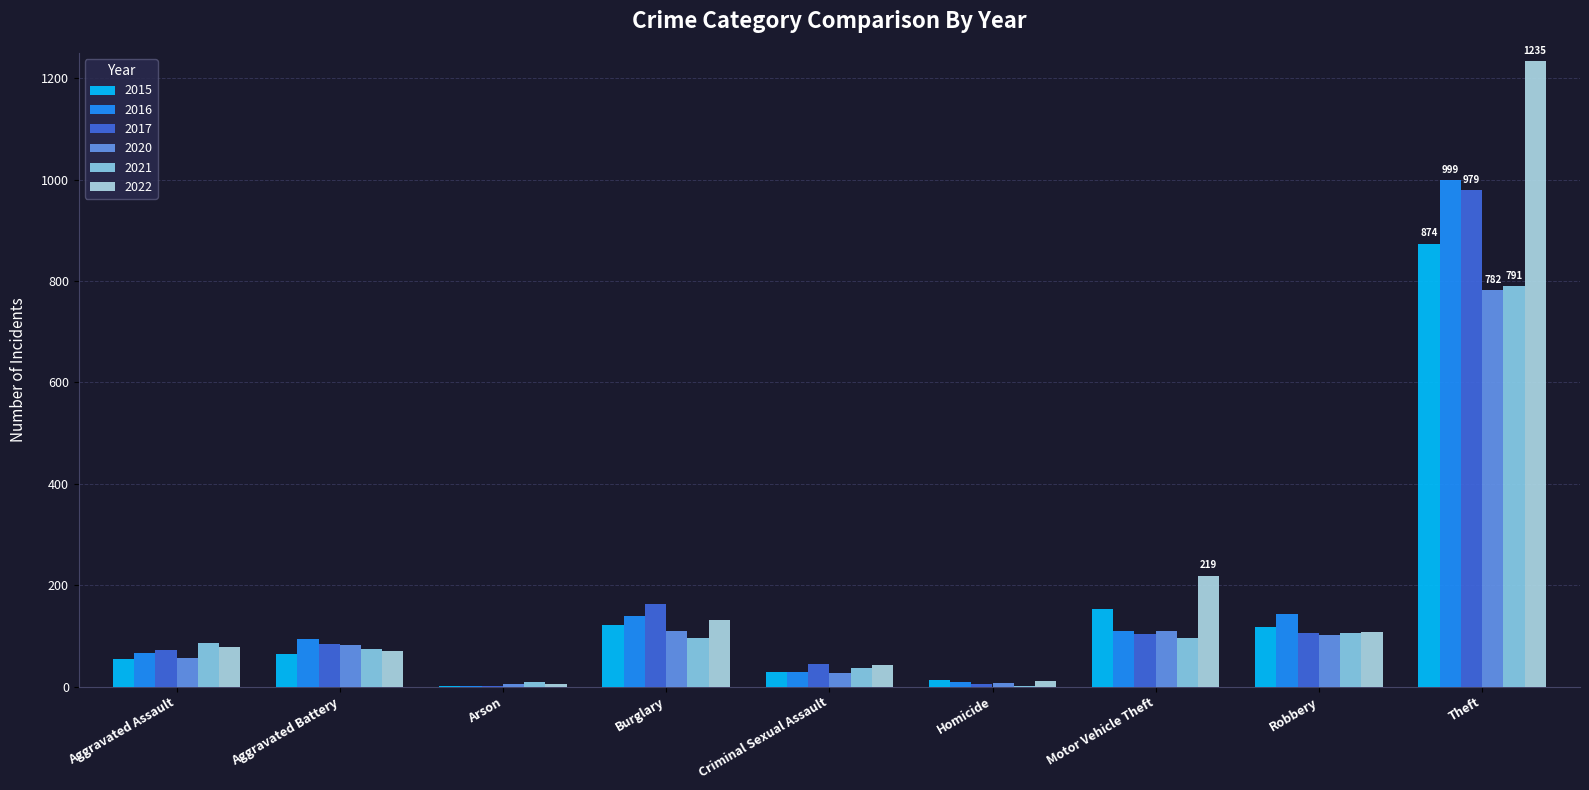

Count the number of categories in the chart.

9